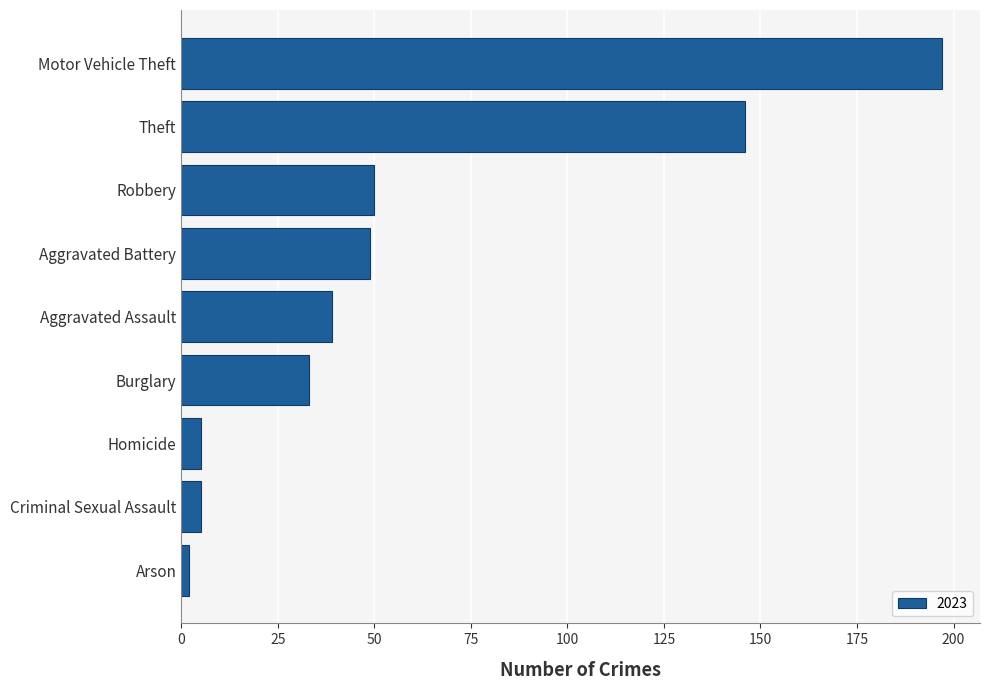

What is the change in value from Aggravated Battery to Motor Vehicle Theft?

+148